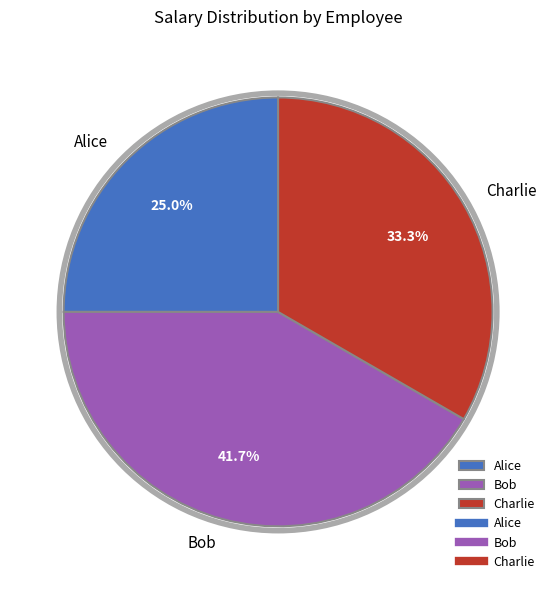

What is the ratio of the value at Alice to the value at Bob?

0.6